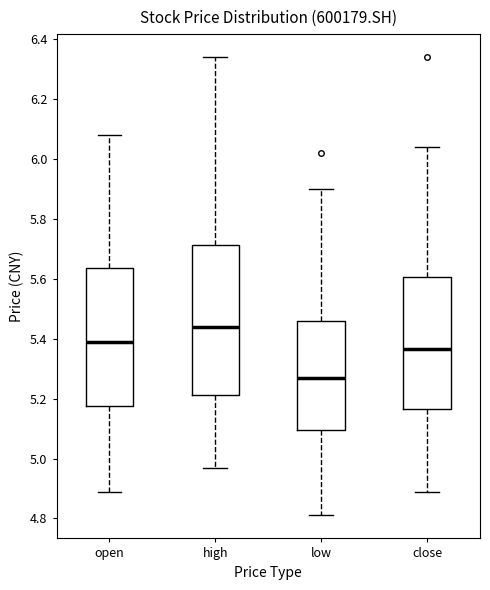

Which box is the tallest, from its lower edge to its upper edge?

high